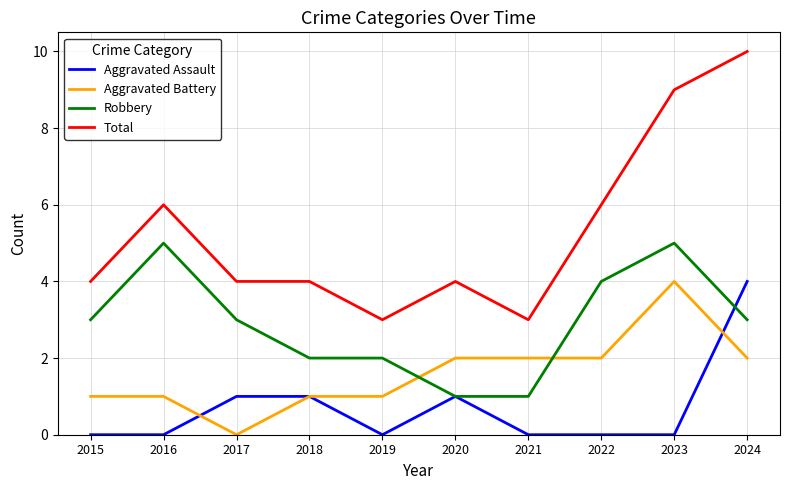

What is the difference between the maximum and minimum values in the Aggravated Assault series?

4